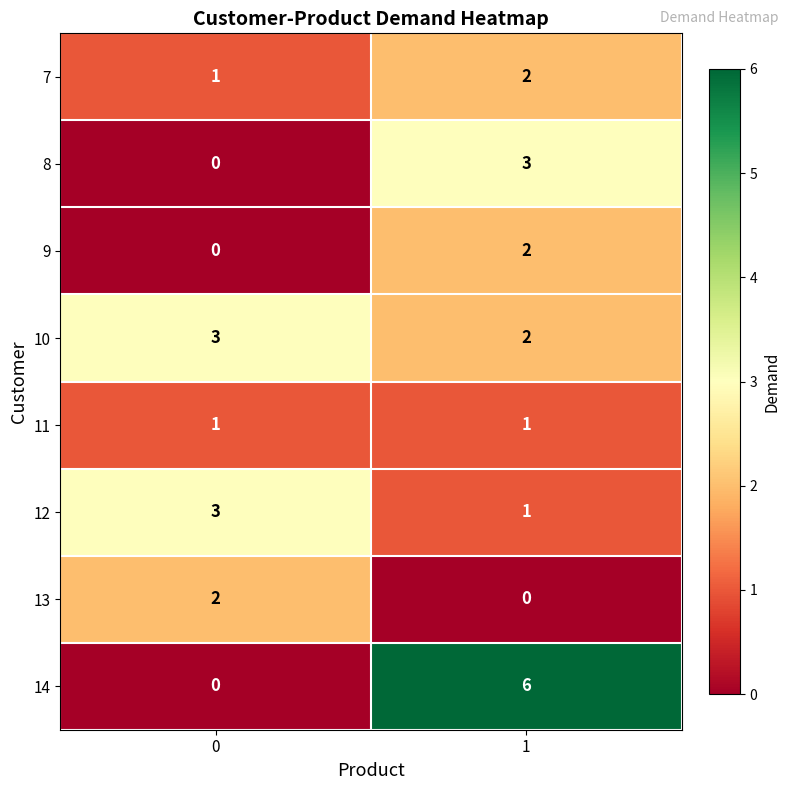

Reading left to right, extract all data points from this chart.

7: 0=1	1=2
8: 0=0	1=3
9: 0=0	1=2
10: 0=3	1=2
11: 0=1	1=1
12: 0=3	1=1
13: 0=2	1=0
14: 0=0	1=6